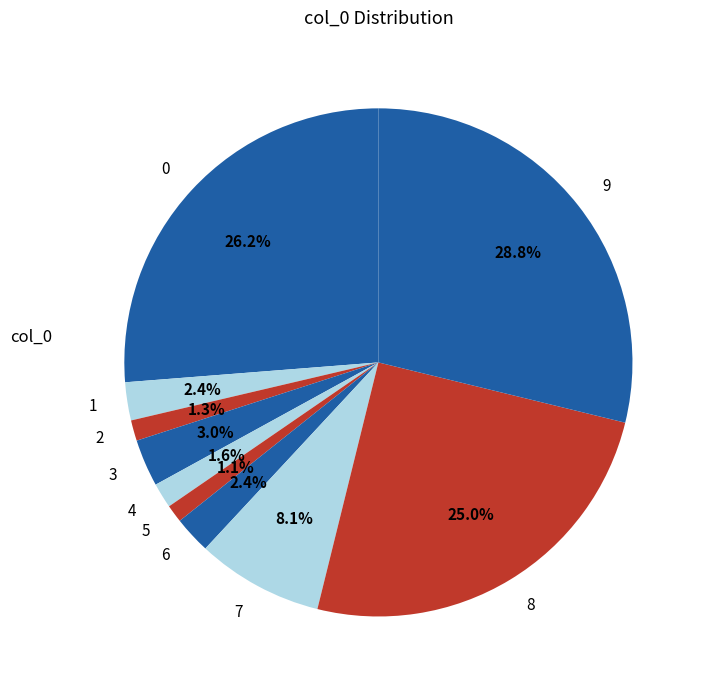

True or false: 7 accounts for 8% of the total.

True